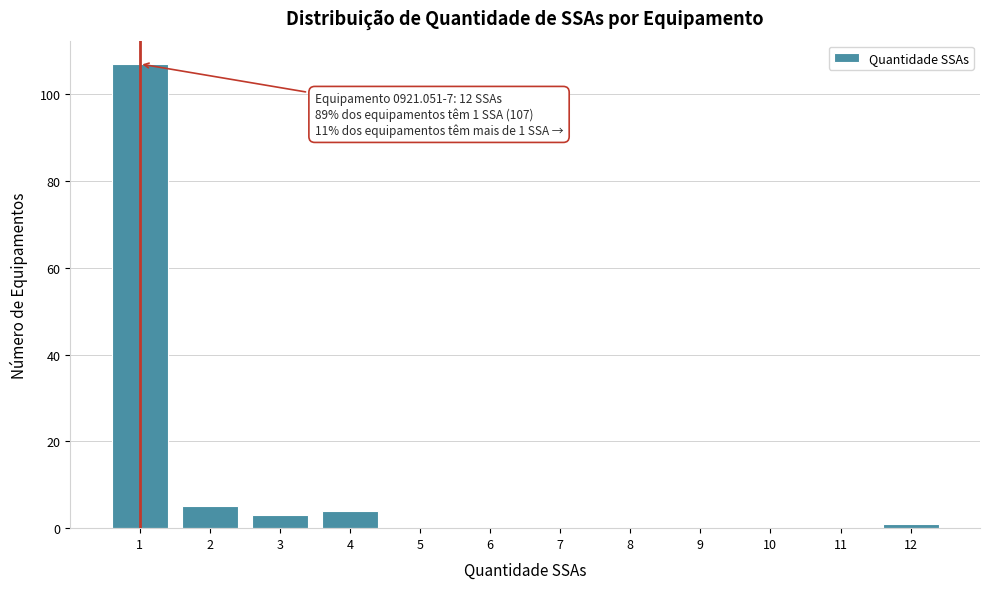

Over which range of the x-axis is the bar tallest?

0.5 to 1.5